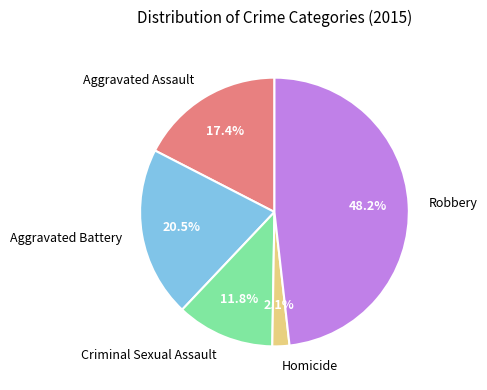

To the nearest percent, what is the difference between the largest and smallest slice percentages?

46%